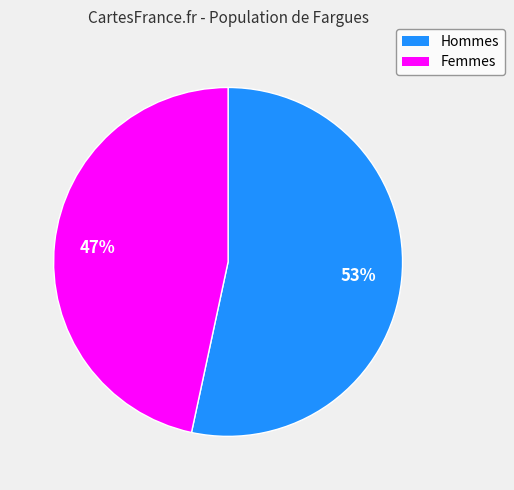

Is the sum of Hommes and Femmes greater than half?

Yes